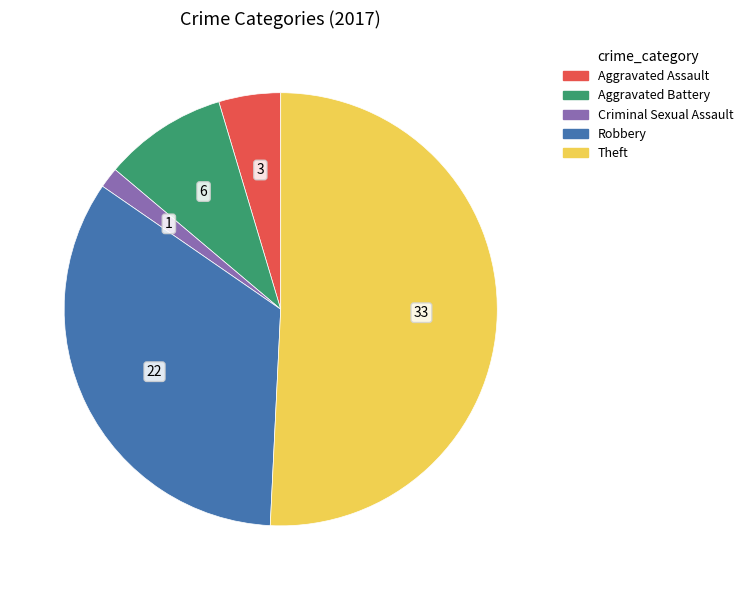

Which category has the smallest portion of the pie?

Criminal Sexual Assault